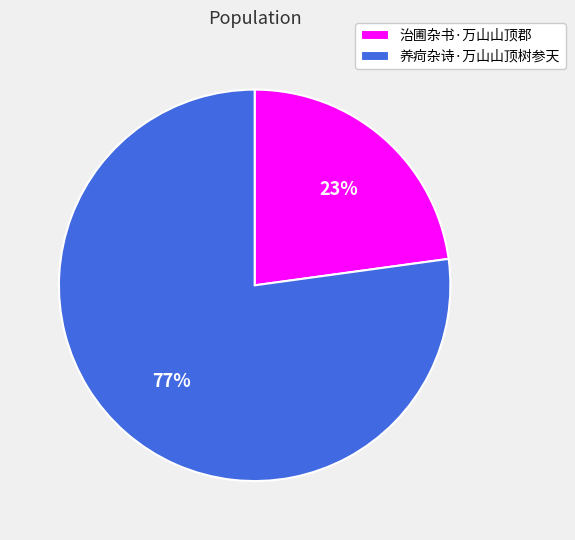

How many slices are in this pie chart?

2